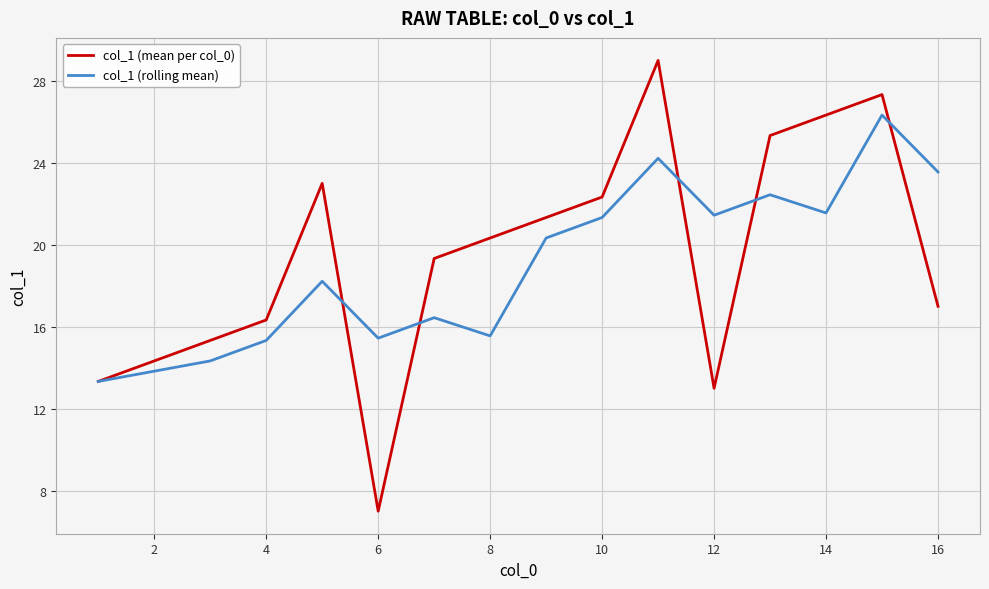

What is the greatest value displayed?

29.0